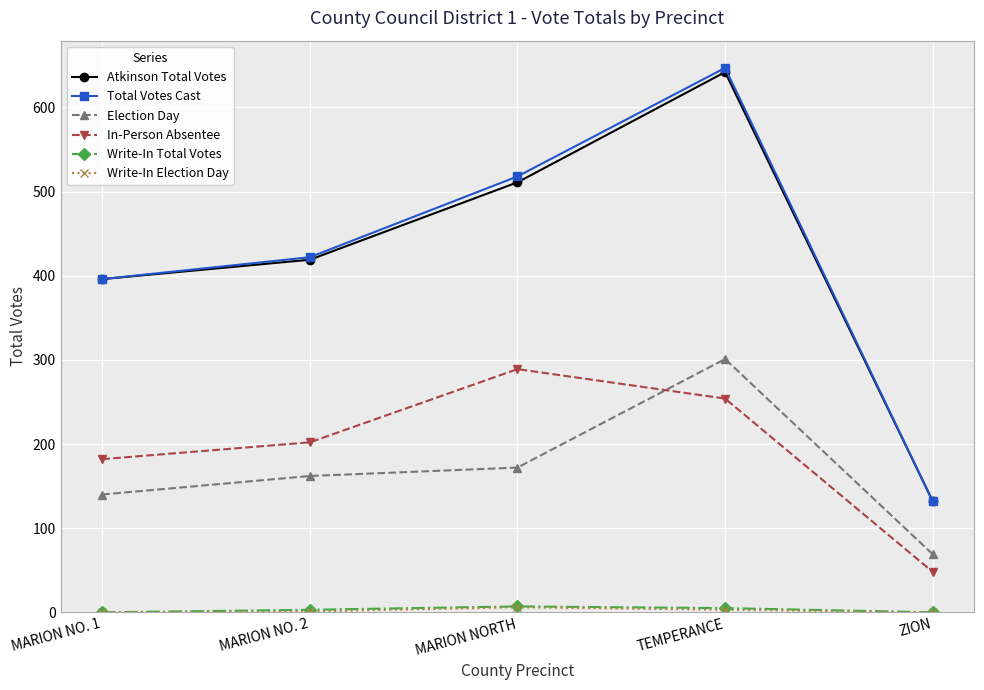

True or false: Atkinson Total Votes and Write-In Total Votes intersect in this chart.

False